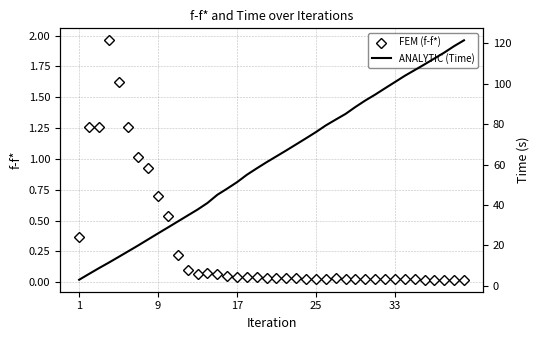

What is the sum of all Time values?

2480.4